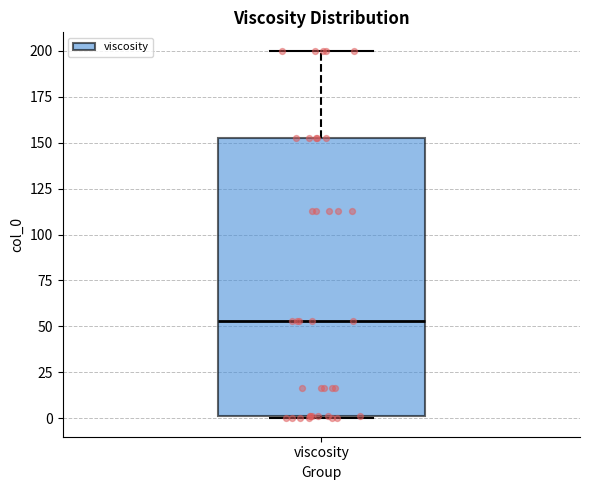

Read this box plot against the y-axis: the position of the median line, the range covered by the box, and the ends of both whiskers. The values are not printed on the chart, so give them approximately, as read against the axis.

median 55, box 0 to 155, whiskers 0 to 200